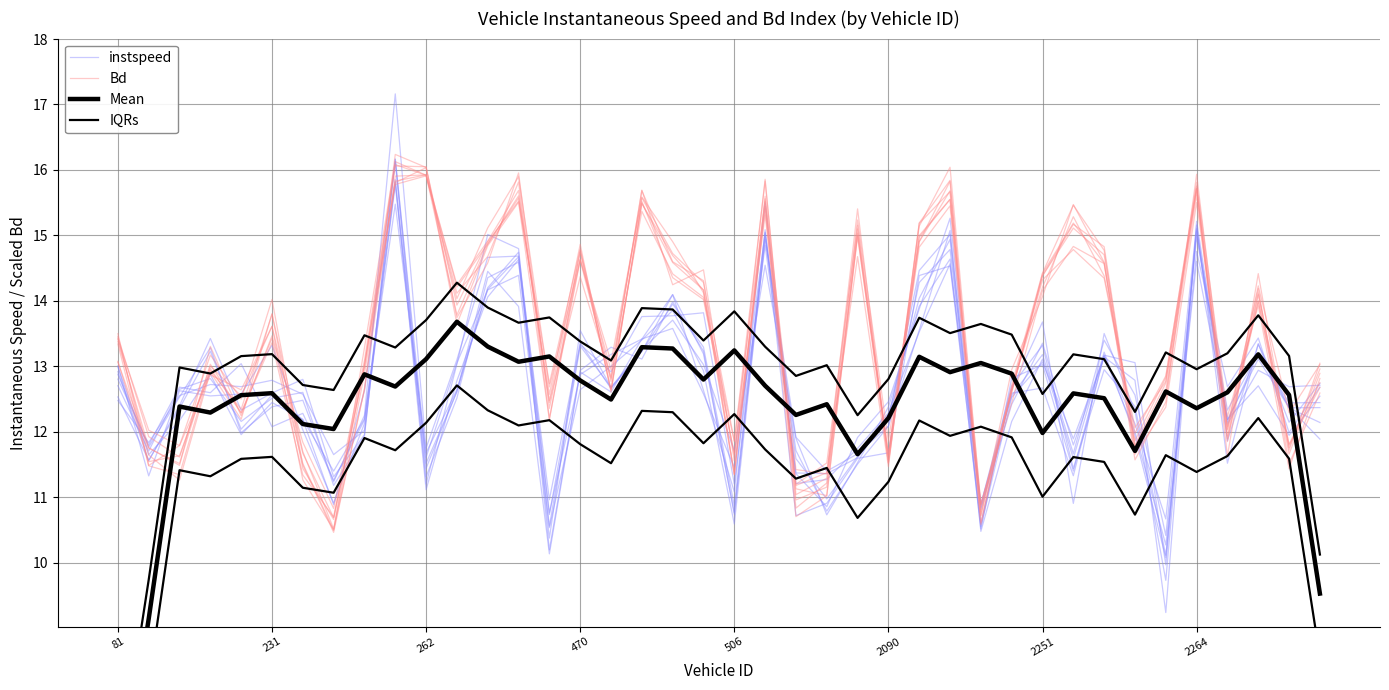

In IQRs, how many points are higher than both neighbors (excluding endpoints)?

13